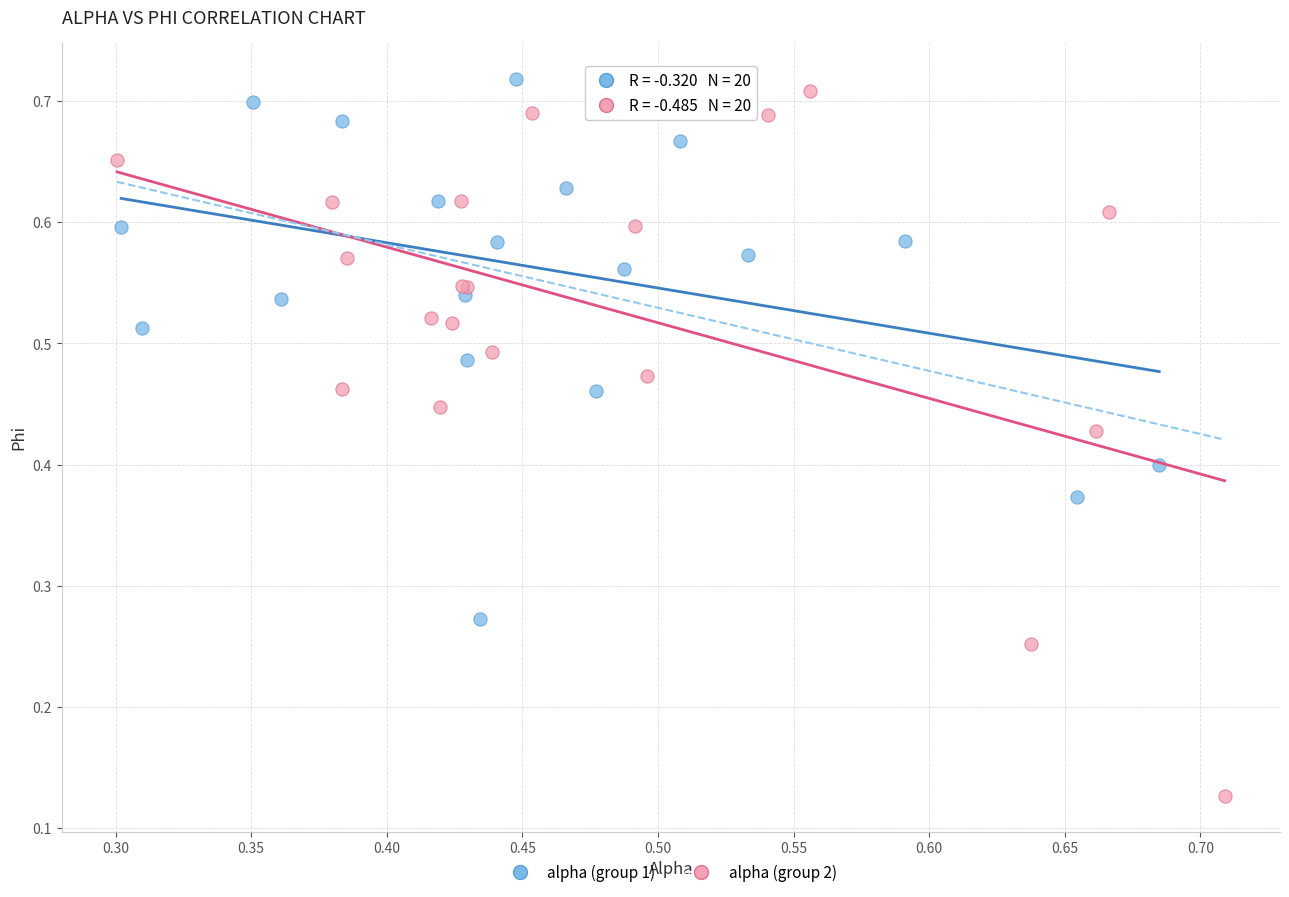

Which series contains the lowest Y value?

alpha (group 2)